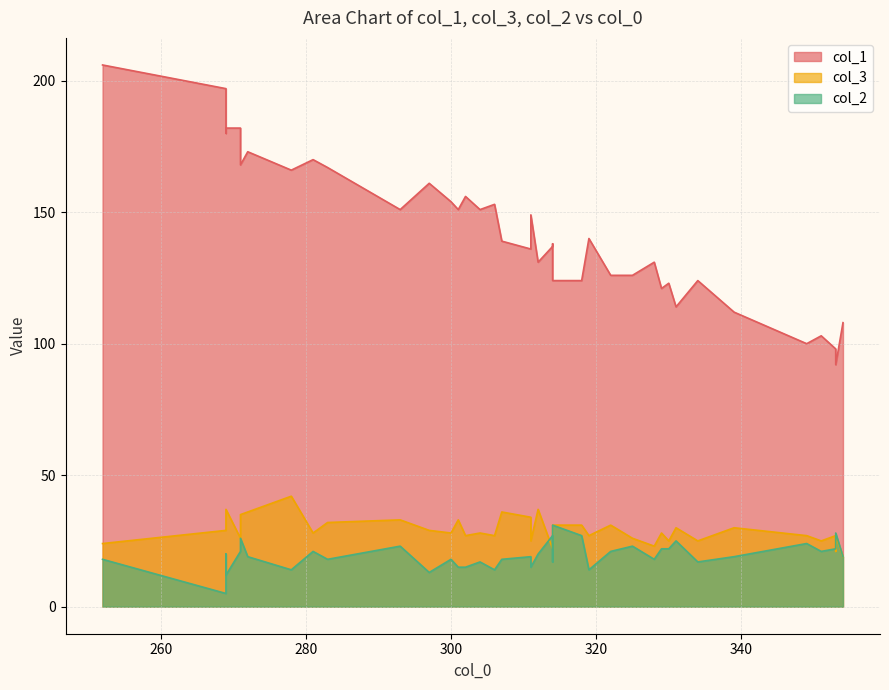

In col_2, how many points are higher than both neighbors (excluding endpoints)?

14